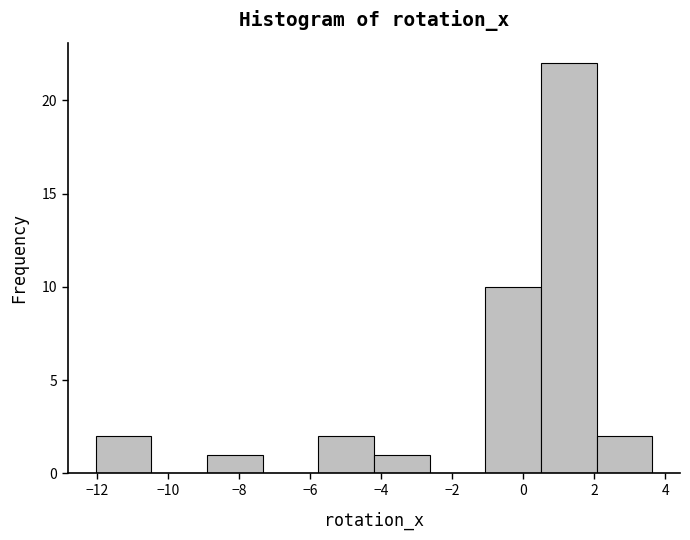

Reading left to right, transcribe this chart: for each bar, give the range it covers on the x-axis and its height. Neither the bar edges nor the heights are printed on the chart, so give them approximately, as read against the axes.

-12.0 to -10.4: 2
-10.4 to -9.0: 0
-9.0 to -7.4: 1
-7.4 to -5.8: 0
-5.8 to -4.2: 2
-4.2 to -2.6: 1
-2.6 to -1.0: 0
-1.0 to 0.4: 10
0.4 to 2.0: 22
2.0 to 3.6: 2